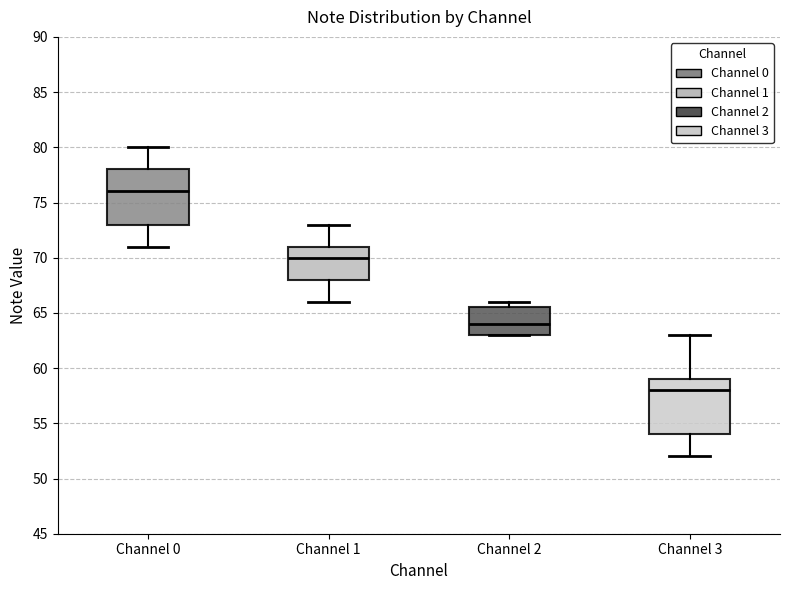

Reading left to right, read every box against the y-axis: the position of its median line, the range the box covers, and the ends of its whiskers. The values are not printed on the chart, so give them approximately, as read against the axis.

Channel 0: median 76.0, box 73.0 to 78.0, whiskers 71.0 to 80.0
Channel 1: median 70.0, box 68.0 to 71.0, whiskers 66.0 to 73.0
Channel 2: median 64.0, box 63.0 to 65.5, whiskers 63.0 to 66.0
Channel 3: median 58.0, box 54.0 to 59.0, whiskers 52.0 to 63.0